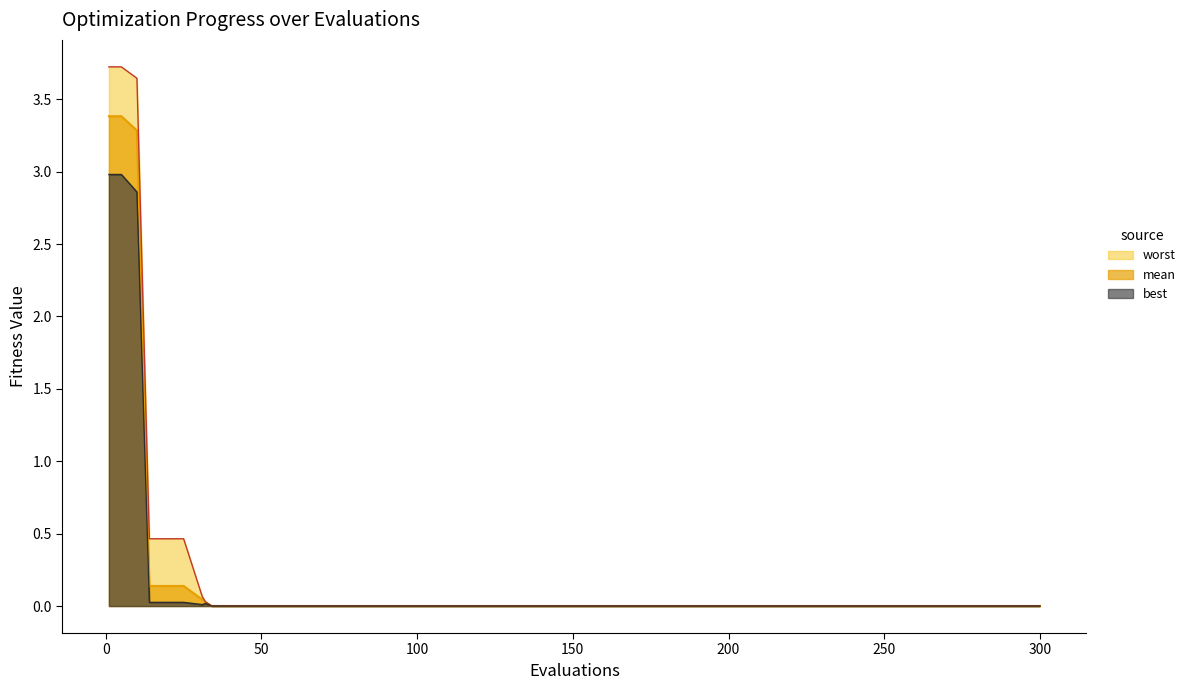

Which series has the largest range (max minus min)?

worst